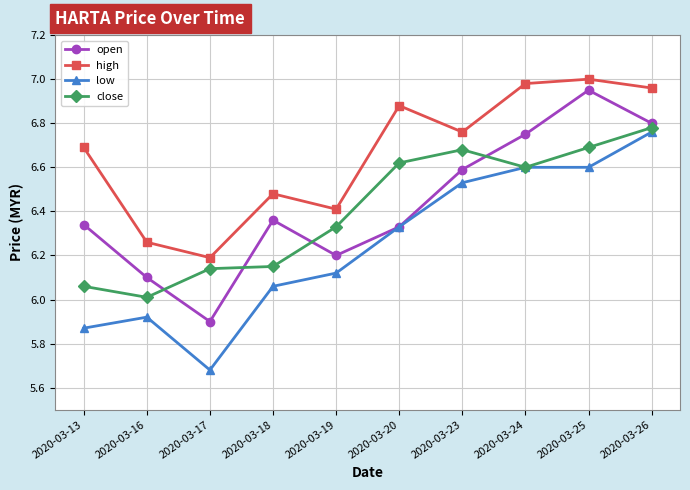

What is the difference between the highest and lowest values at 2020-03-17?

0.5